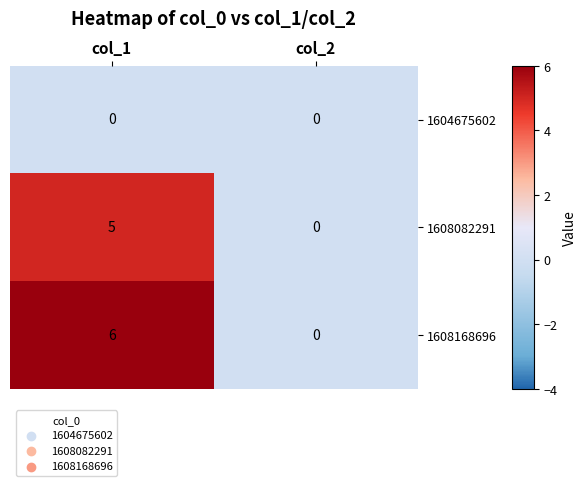

Reading right to left, what are all the values shown in this chart?

1604675602: col_2=0	col_1=0
1608082291: col_2=0	col_1=5
1608168696: col_2=0	col_1=6